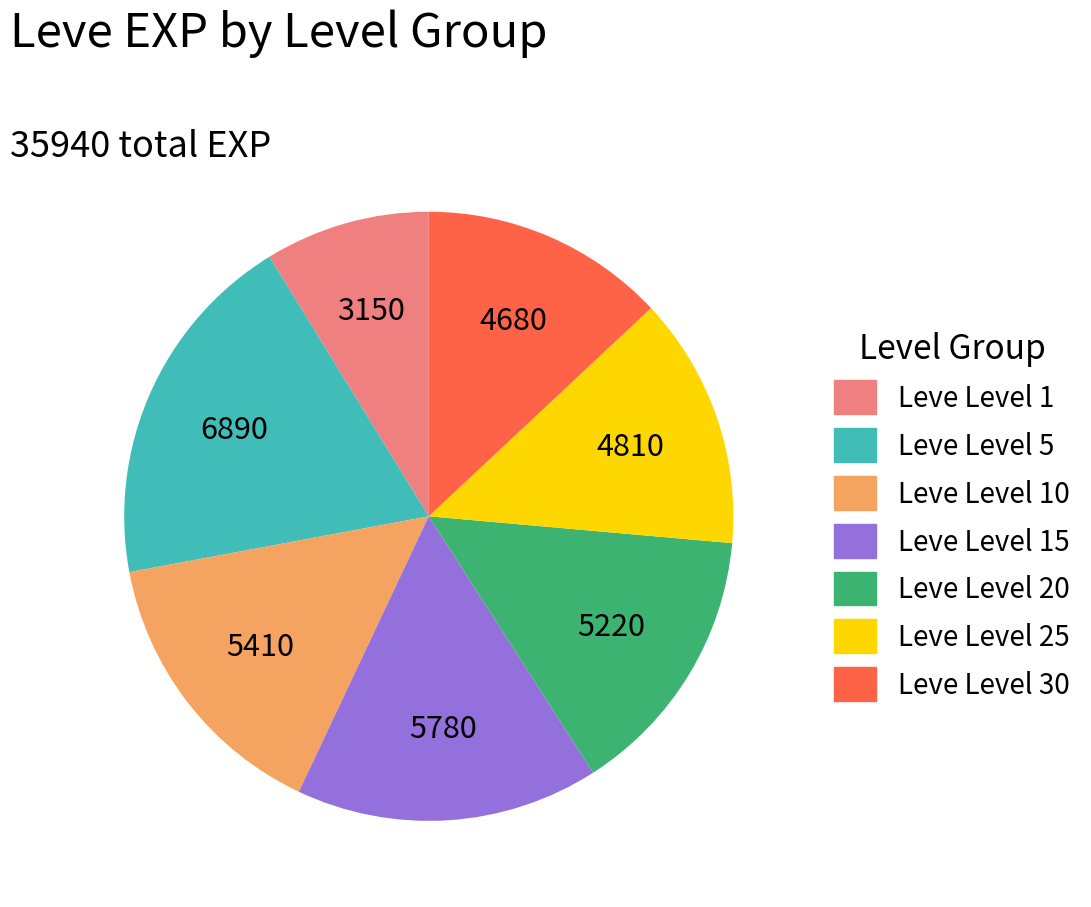

Is there a majority slice in this chart?

No